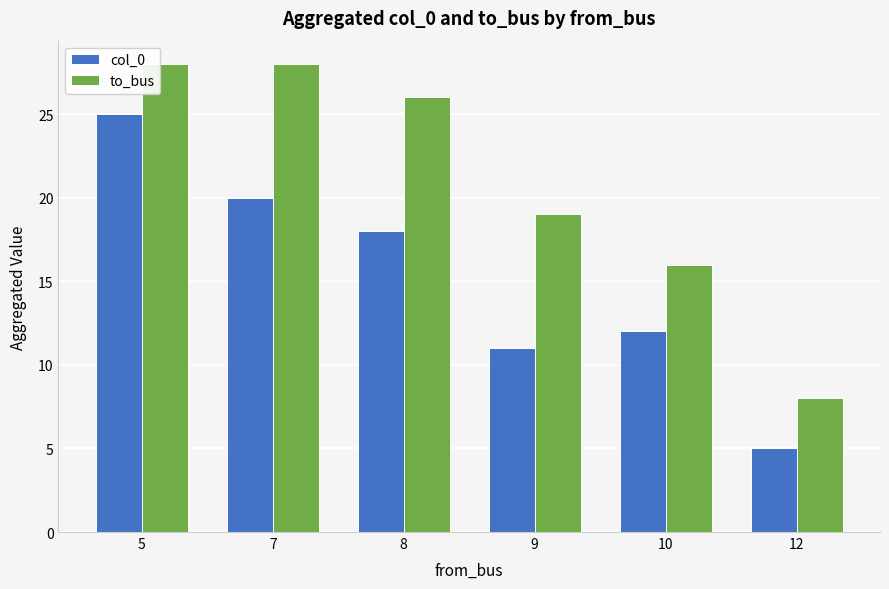

Is it true that col_0 equals 7 at 8?

False